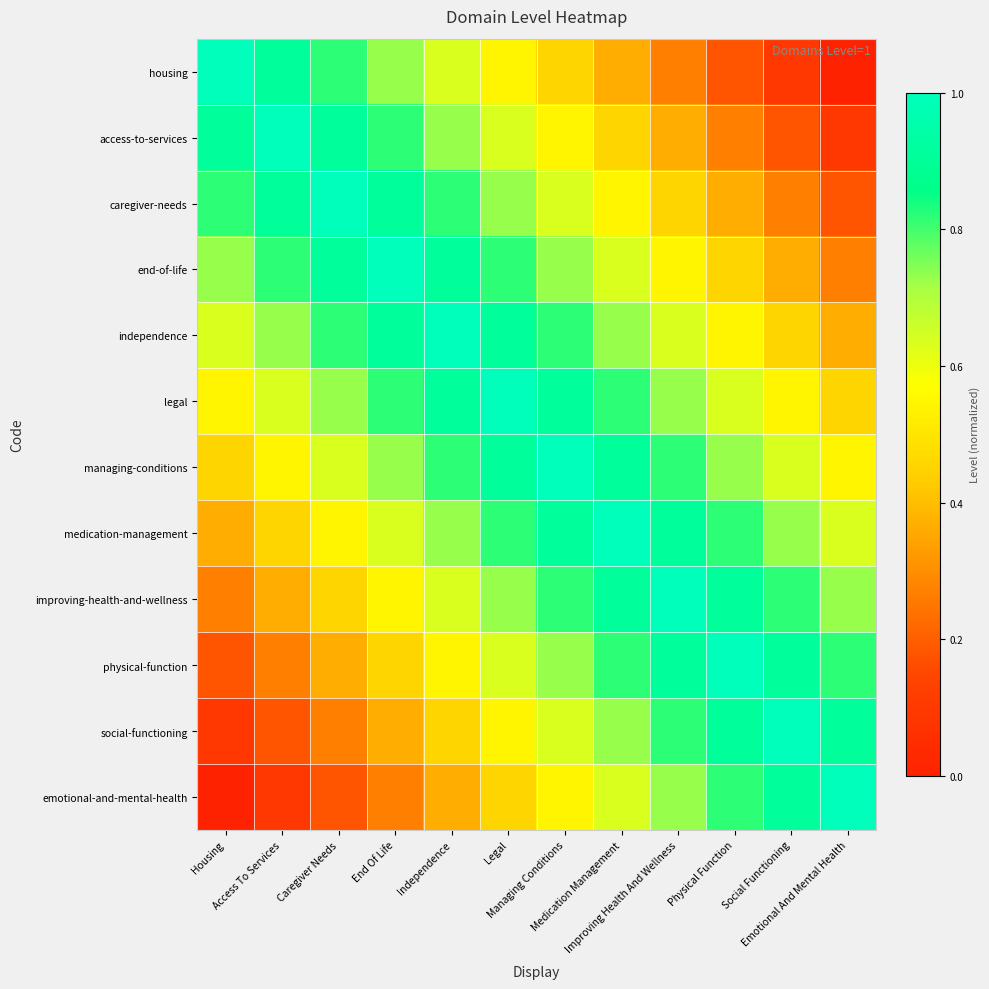

At Independence, list the series in order from smallest to largest.

emotional-and-mental-health, social-functioning, physical-function, housing, improving-health-and-wellness, access-to-services, medication-management, caregiver-needs, managing-conditions, end-of-life, legal, independence